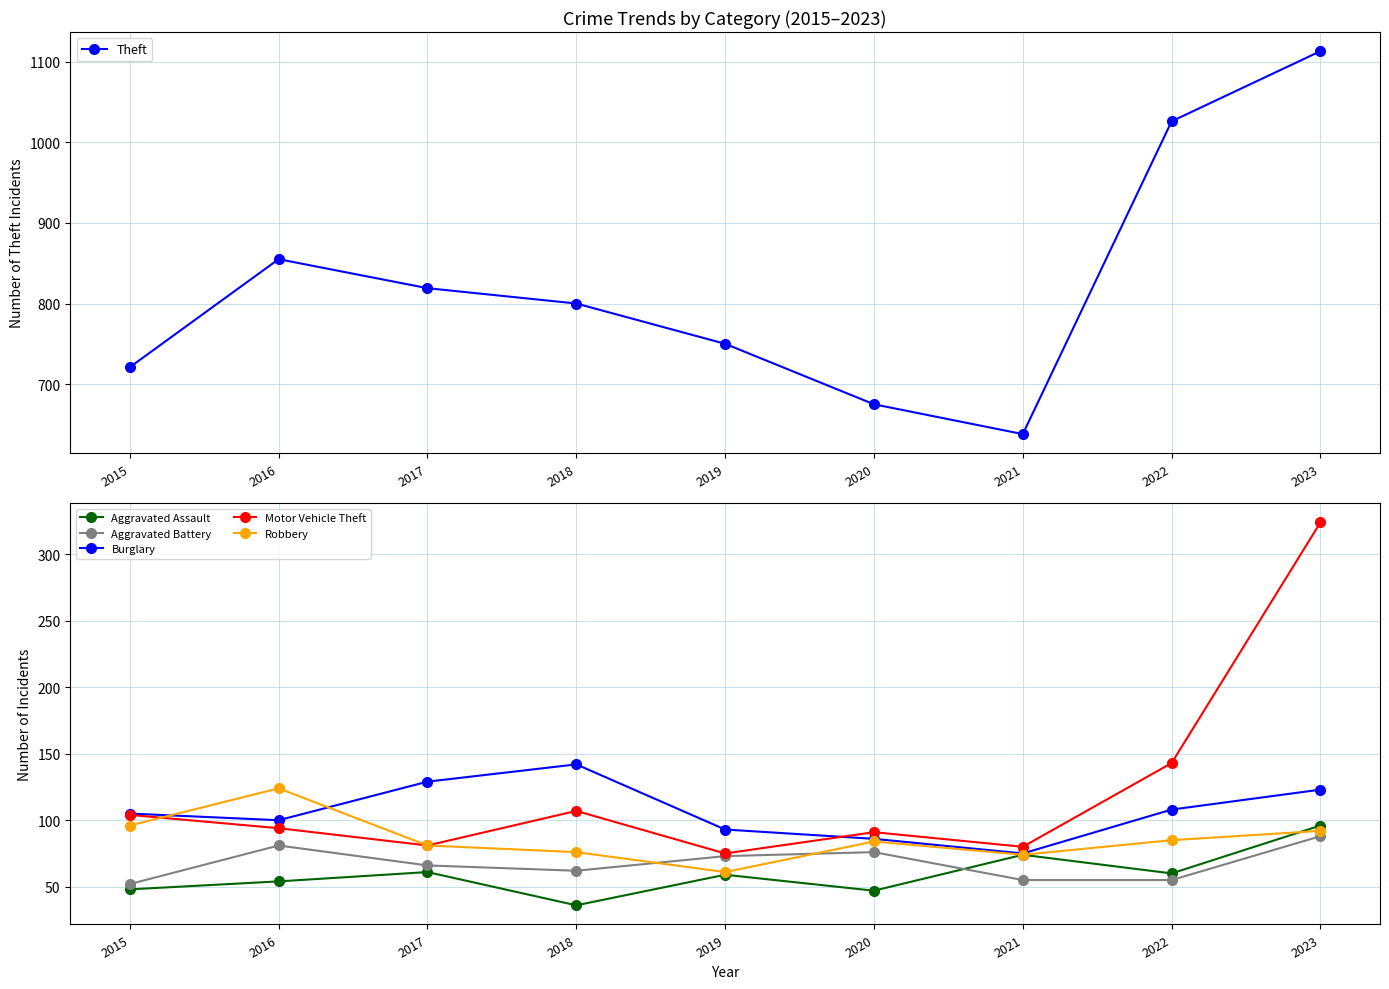

What is the difference between the maximum and minimum values in the Burglary series?

67